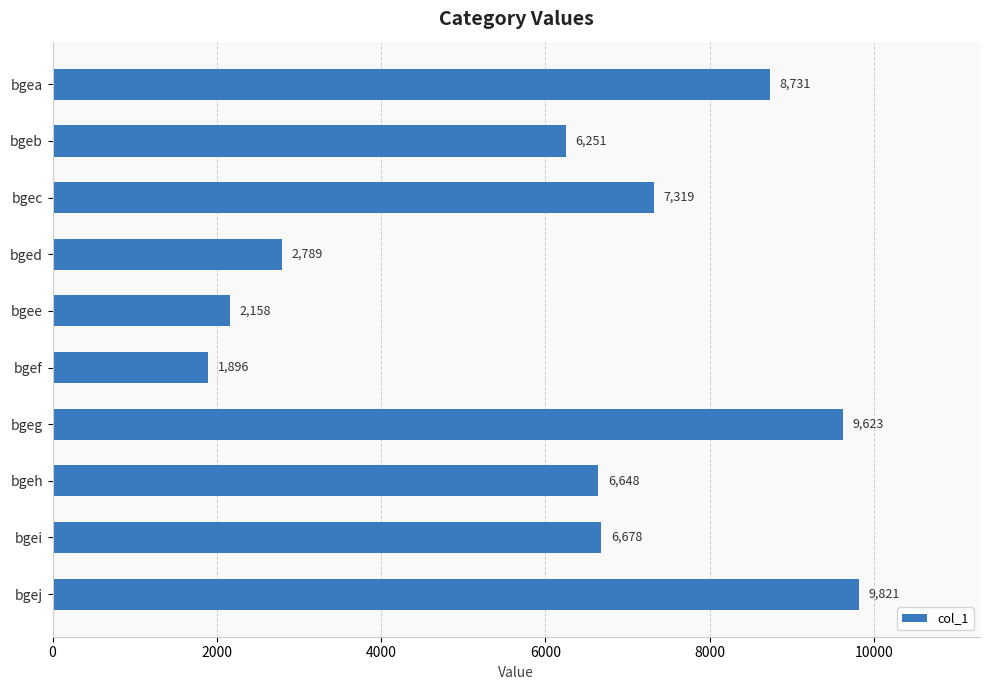

What is the sum of all values?

61914